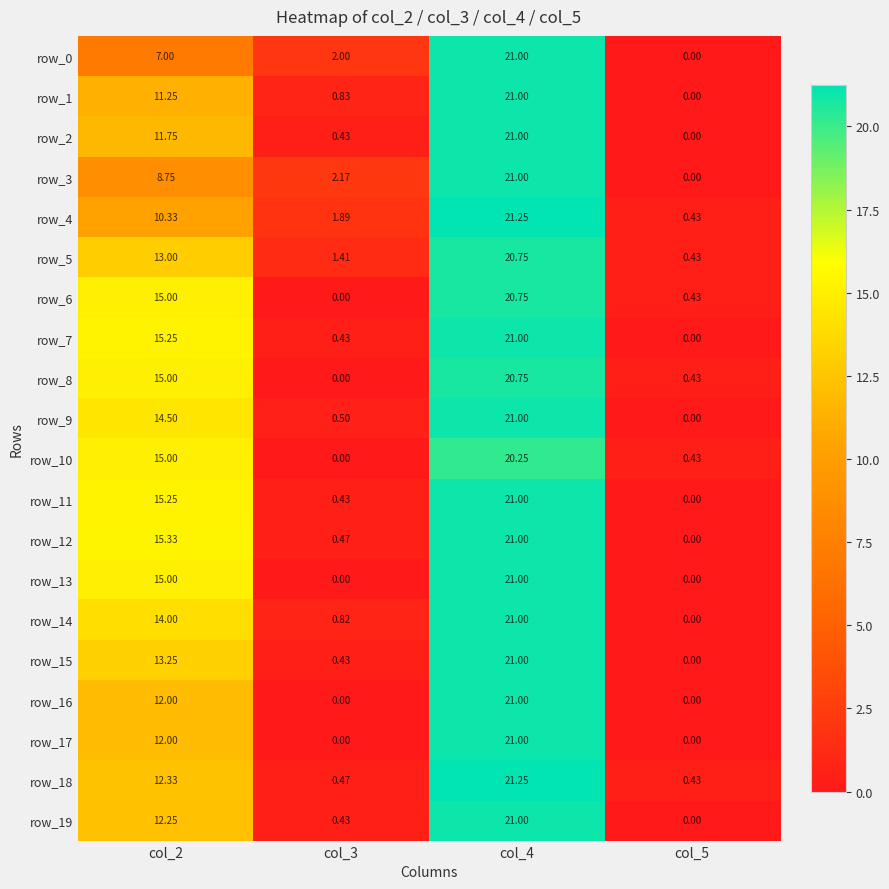

The value of row_8 at col_2 is 8.3. True or false?

False